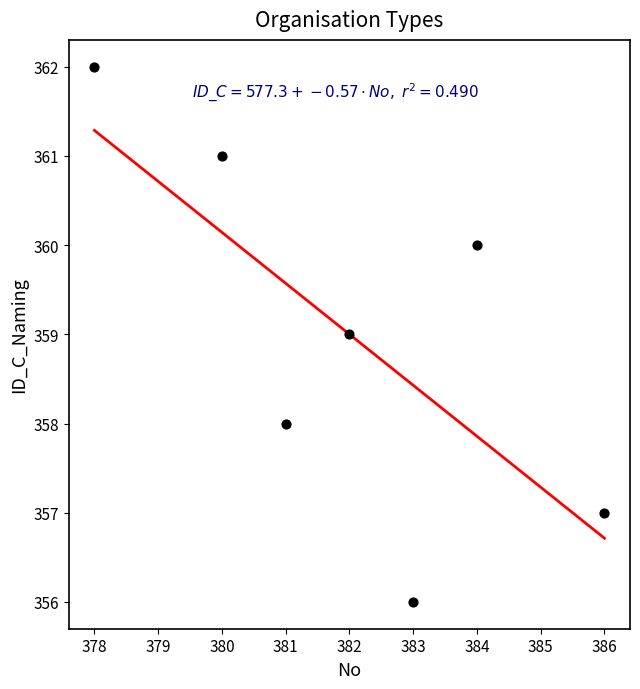

What is the range of Y values (max minus min)?

6